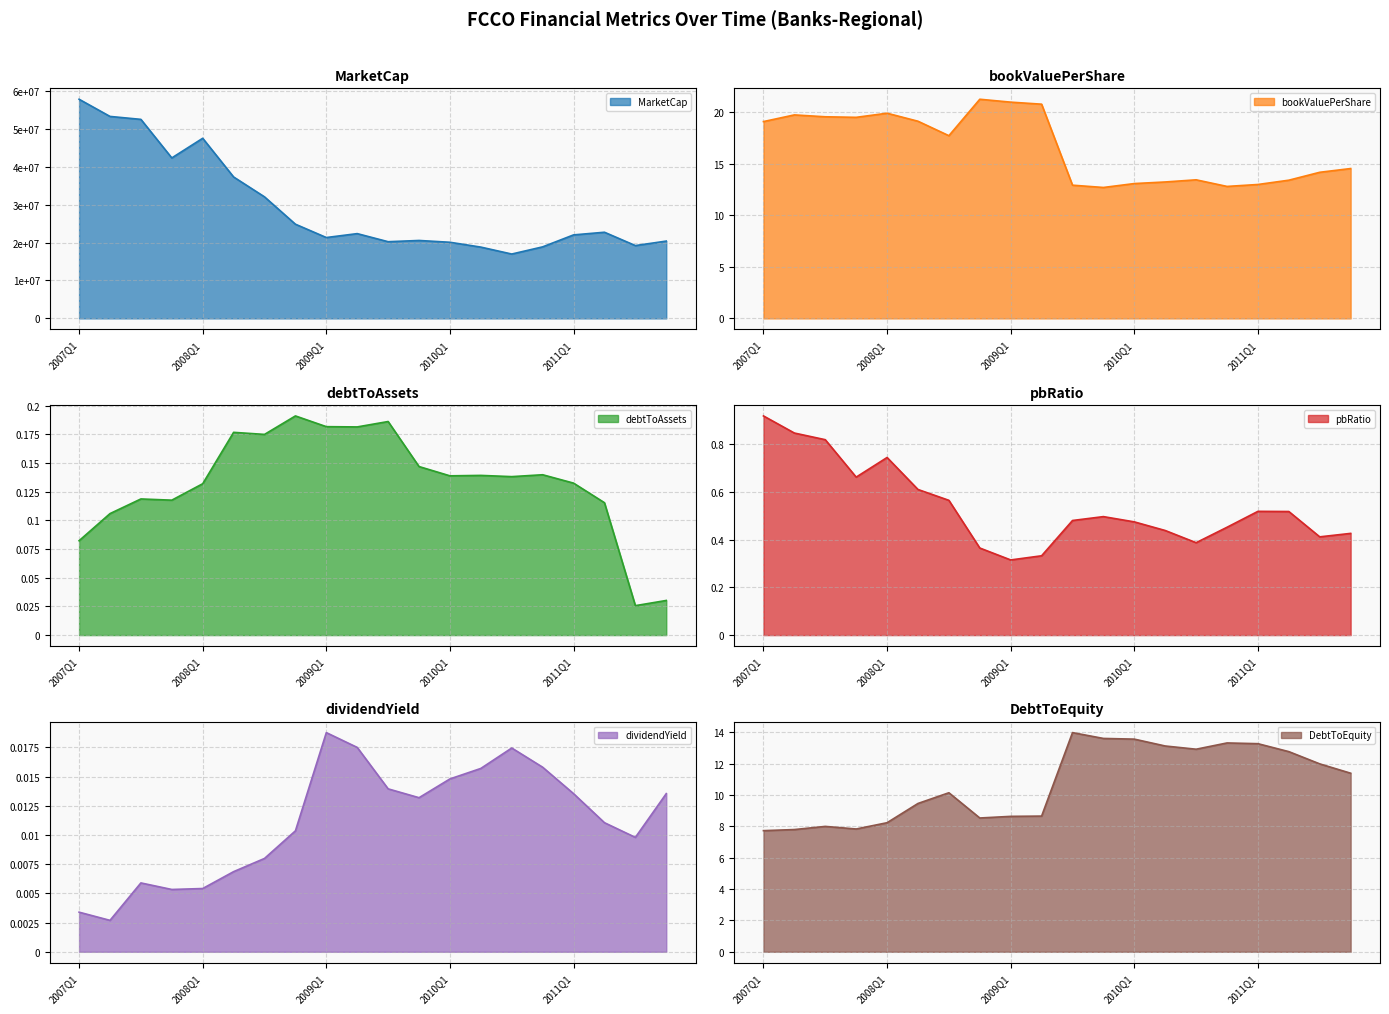

Reading left to right, what are all the values shown in this chart?

MarketCap: 2007Q1=57790438.3	2007Q2=53260291.3	2007Q3=52484384.0	2007Q4=42315534.6	2008Q1=47498779.6	2008Q2=37295652.7	2008Q3=32051480.0	2008Q4=24839897.0	2009Q1=21324600.0	2009Q2=22356000.0	2009Q3=20224400.0	2009Q4=20550600.0	2010Q1=20075885.2	2010Q2=18798980.0	2010Q3=16972800.0	2010Q4=18865920.0	2011Q1=22020560.0	2011Q2=22720609.8	2011Q3=19204020.0	2011Q4=20389860.0
bookValuePerShare: 2007Q1=19.1	2007Q2=19.7	2007Q3=19.6	2007Q4=19.5	2008Q1=19.9	2008Q2=19.1	2008Q3=17.7	2008Q4=21.3	2009Q1=21.0	2009Q2=20.8	2009Q3=12.9	2009Q4=12.7	2010Q1=13.1	2010Q2=13.2	2010Q3=13.4	2010Q4=12.8	2011Q1=13.0	2011Q2=13.4	2011Q3=14.2	2011Q4=14.5
debtToAssets: 2007Q1=0.1	2007Q2=0.1	2007Q3=0.1	2007Q4=0.1	2008Q1=0.1	2008Q2=0.2	2008Q3=0.2	2008Q4=0.2	2009Q1=0.2	2009Q2=0.2	2009Q3=0.2	2009Q4=0.1	2010Q1=0.1	2010Q2=0.1	2010Q3=0.1	2010Q4=0.1	2011Q1=0.1	2011Q2=0.1	2011Q3=0.0	2011Q4=0.0
pbRatio: 2007Q1=0.9	2007Q2=0.8	2007Q3=0.8	2007Q4=0.7	2008Q1=0.7	2008Q2=0.6	2008Q3=0.6	2008Q4=0.4	2009Q1=0.3	2009Q2=0.3	2009Q3=0.5	2009Q4=0.5	2010Q1=0.5	2010Q2=0.4	2010Q3=0.4	2010Q4=0.5	2011Q1=0.5	2011Q2=0.5	2011Q3=0.4	2011Q4=0.4
dividendYield: 2007Q1=0.0	2007Q2=0.0	2007Q3=0.0	2007Q4=0.0	2008Q1=0.0	2008Q2=0.0	2008Q3=0.0	2008Q4=0.0	2009Q1=0.0	2009Q2=0.0	2009Q3=0.0	2009Q4=0.0	2010Q1=0.0	2010Q2=0.0	2010Q3=0.0	2010Q4=0.0	2011Q1=0.0	2011Q2=0.0	2011Q3=0.0	2011Q4=0.0
DebtToEquity: 2007Q1=7.7	2007Q2=7.8	2007Q3=8.0	2007Q4=7.8	2008Q1=8.2	2008Q2=9.5	2008Q3=10.2	2008Q4=8.5	2009Q1=8.6	2009Q2=8.7	2009Q3=14.0	2009Q4=13.6	2010Q1=13.6	2010Q2=13.1	2010Q3=12.9	2010Q4=13.3	2011Q1=13.3	2011Q2=12.8	2011Q3=12.0	2011Q4=11.4